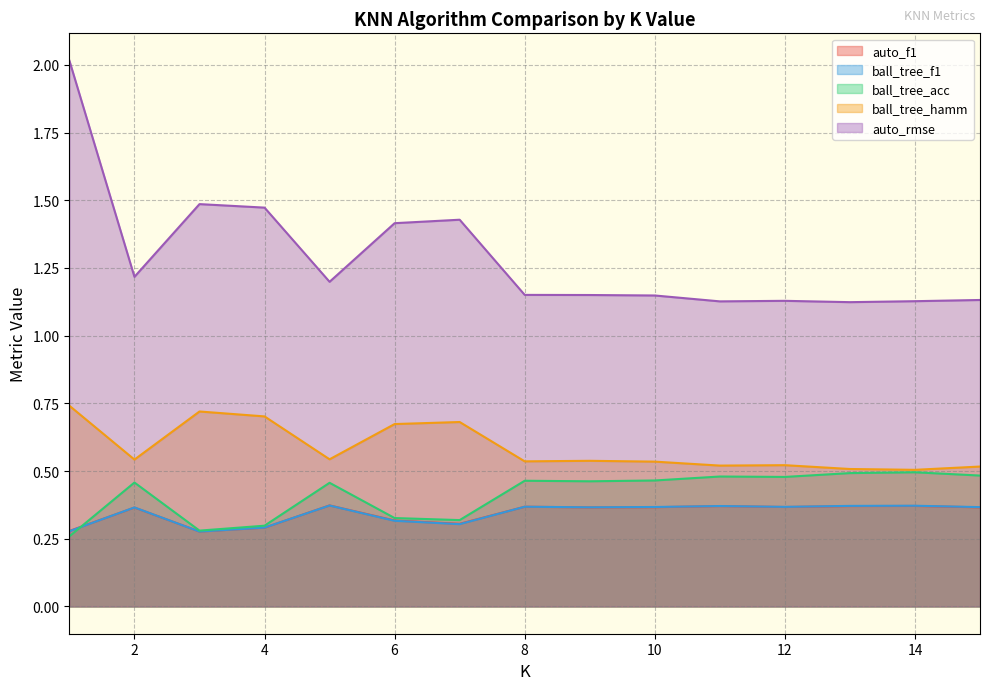

Which category has the lowest value in the auto_rmse series?

13